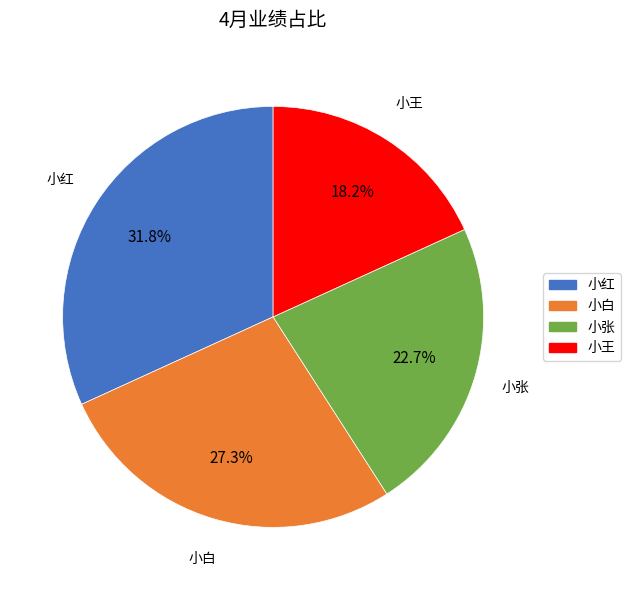

The 小红 slice represents 32% of the pie. True or false?

True